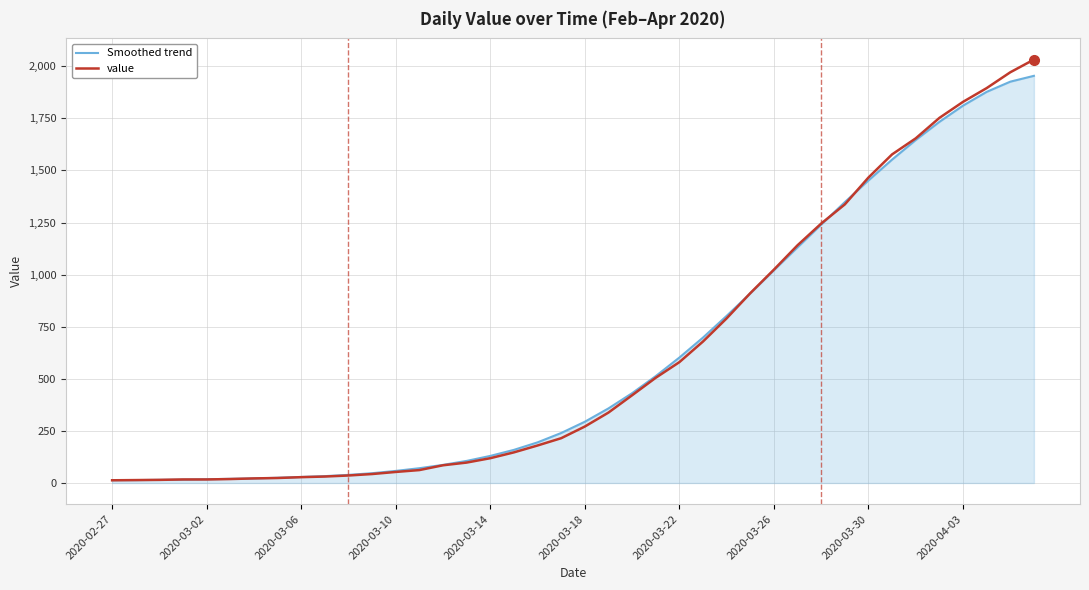

What is the sum of all value values?

24656